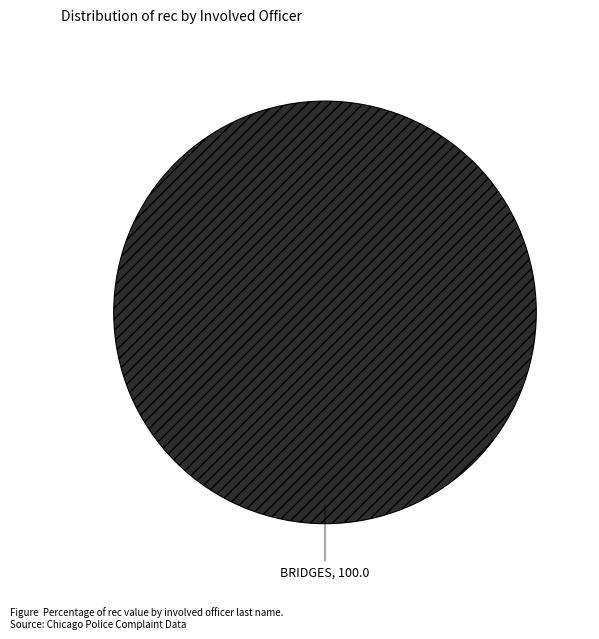

How many segments does this pie chart have?

1